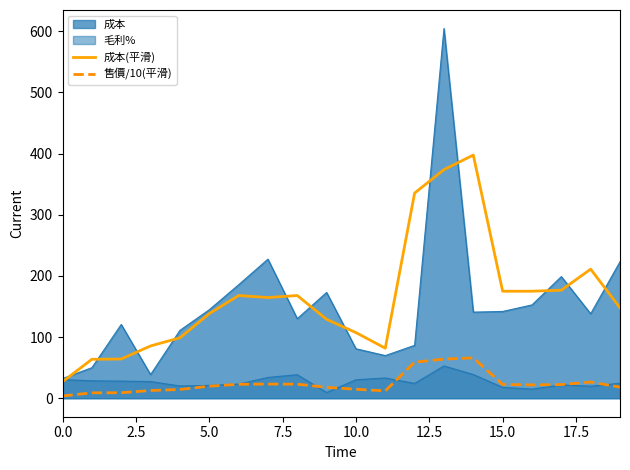

What is the value of the 成本(平滑) point at the 11th from the left?

107.3